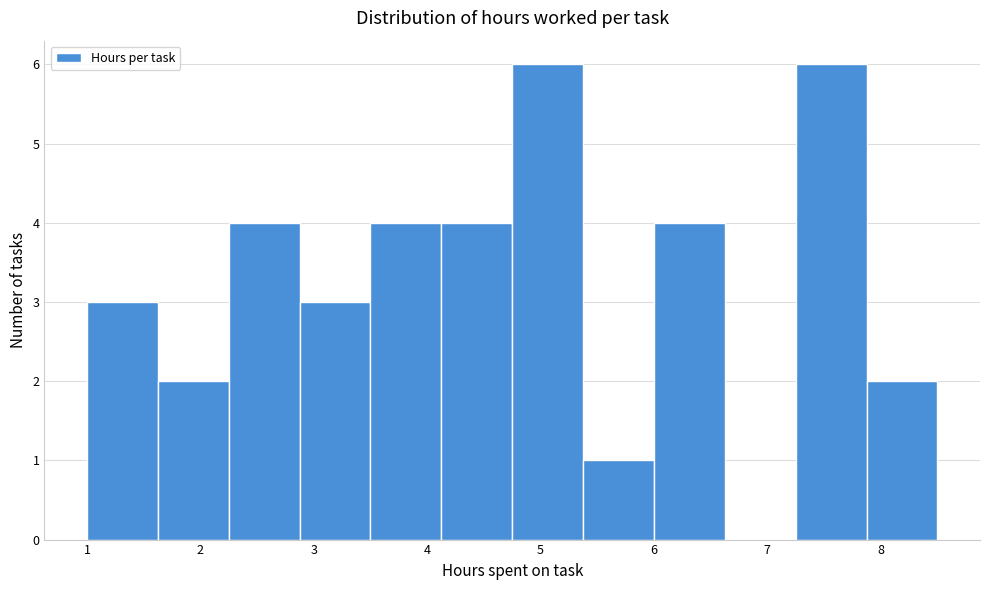

How tall is the bar that spans 7.3 to 7.9 on the x-axis? Neither the bar edges nor the heights are printed on the chart, so give them approximately, as read against the axes.

6